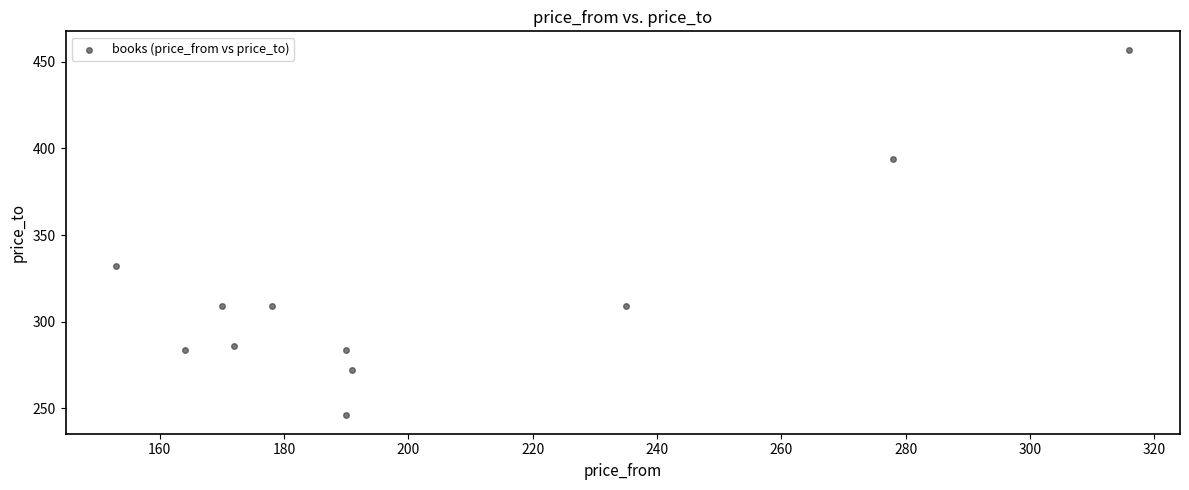

What Y value in the scatter plot is closest to 351?

332